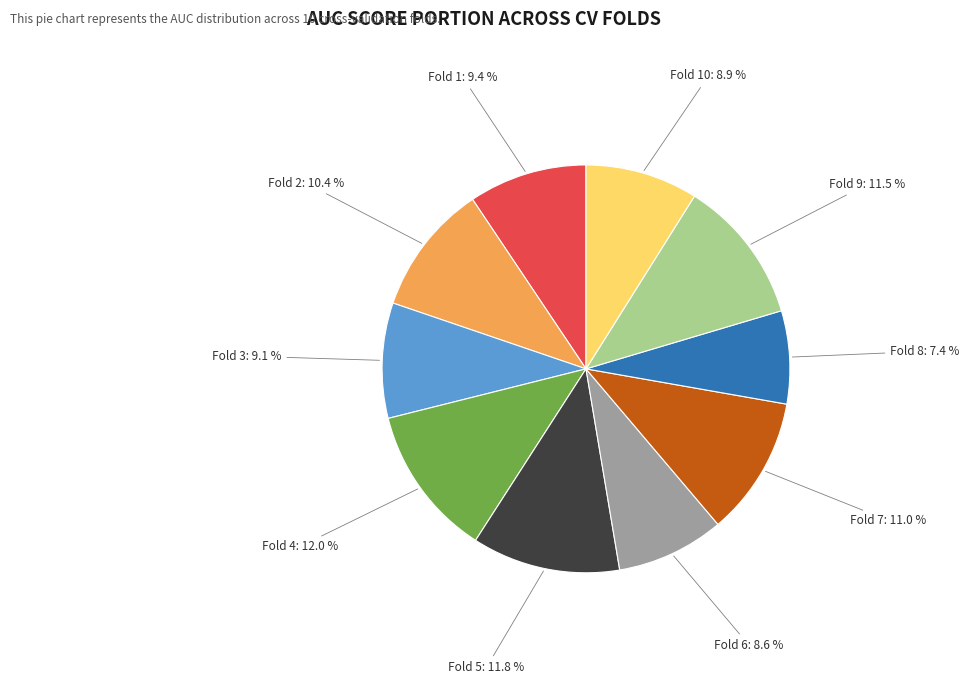

Is there a majority slice in this chart?

No